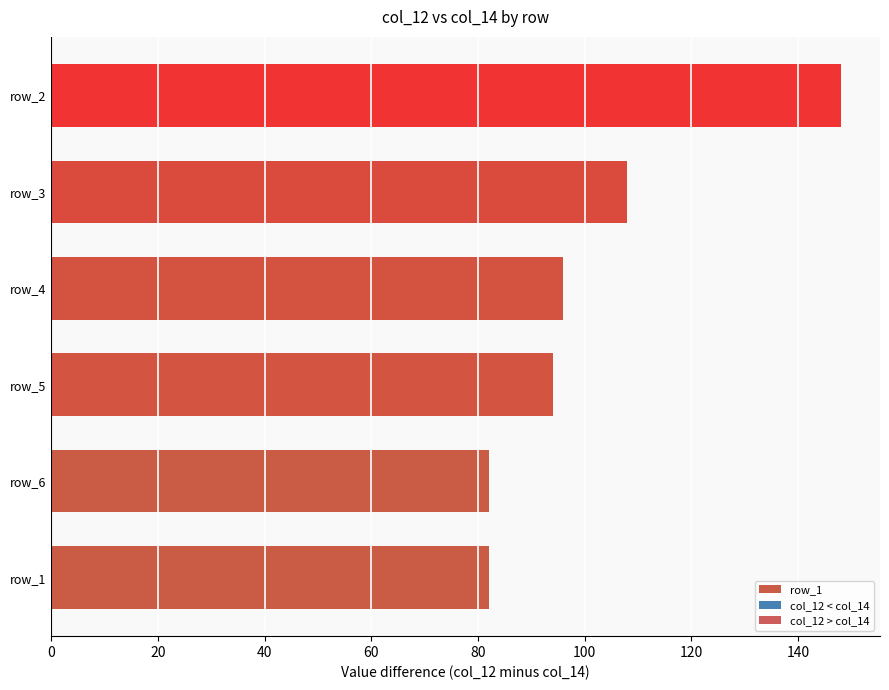

List the series in order of their peak value, lowest first.

col_12 < col_14, col_12 > col_14